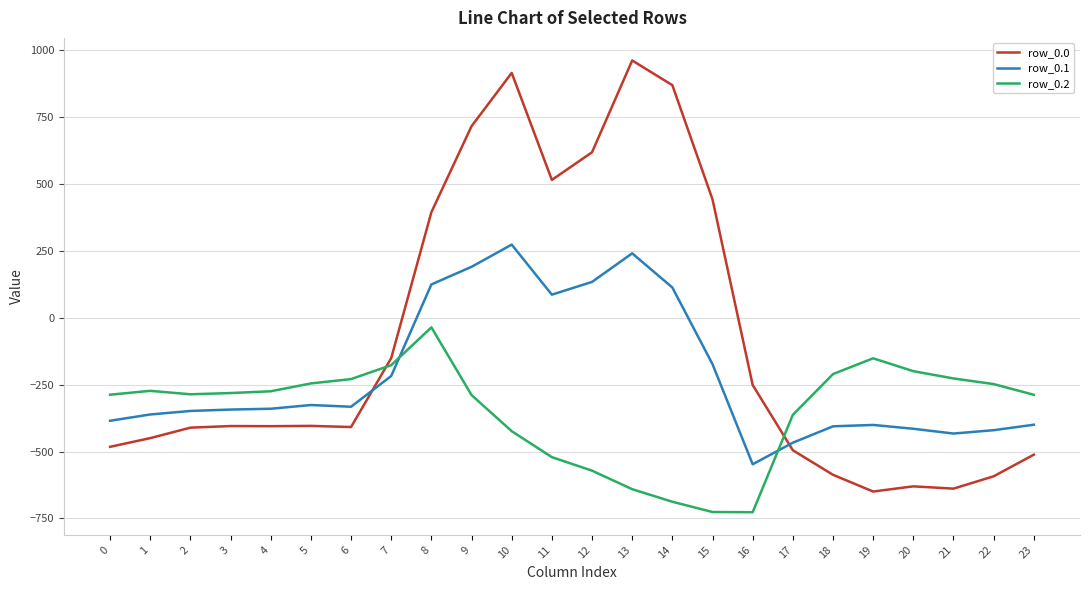

True or false: row_0.0 has more than 0 interior local peaks.

True